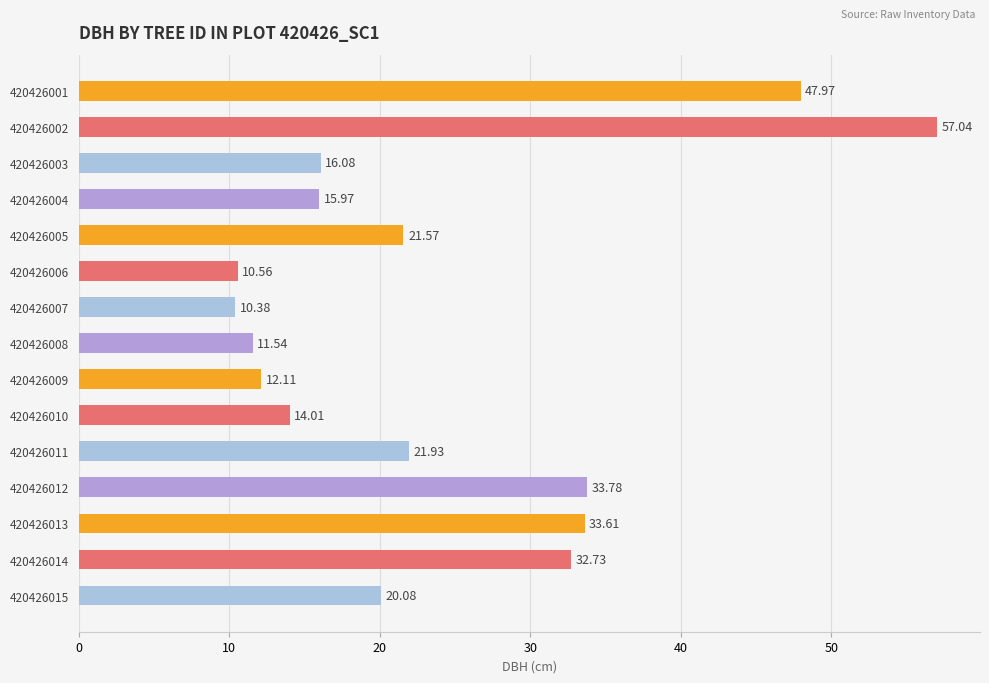

Rank the categories by value from highest to lowest.

420426002, 420426001, 420426012, 420426013, 420426014, 420426011, 420426005, 420426015, 420426003, 420426004, 420426010, 420426009, 420426008, 420426006, 420426007